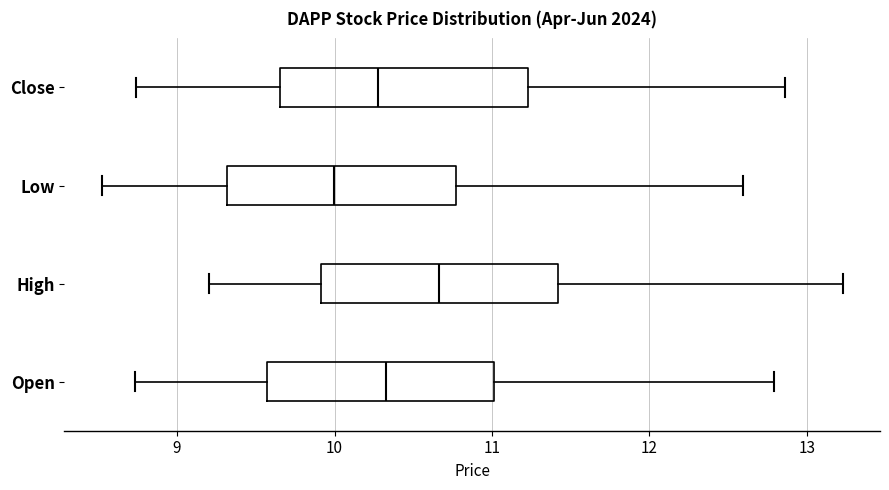

Reading bottom to top, transcribe this box plot: for each box, give where its median line is, the range the box spans, and where its two whiskers end, as read against the x-axis. The values are not printed on the chart, so give them approximately, as read against the axis.

Open: median 10.3, box 9.6 to 11.0, whiskers 8.7 to 12.8
High: median 10.7, box 9.9 to 11.4, whiskers 9.2 to 13.2
Low: median 10.0, box 9.3 to 10.8, whiskers 8.5 to 12.6
Close: median 10.3, box 9.7 to 11.2, whiskers 8.7 to 12.9